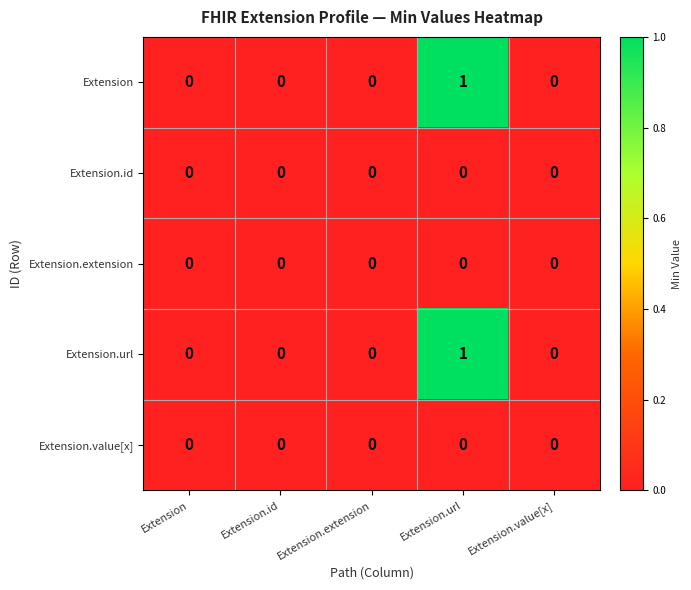

Which label corresponds to the largest value in the chart?

Extension.url